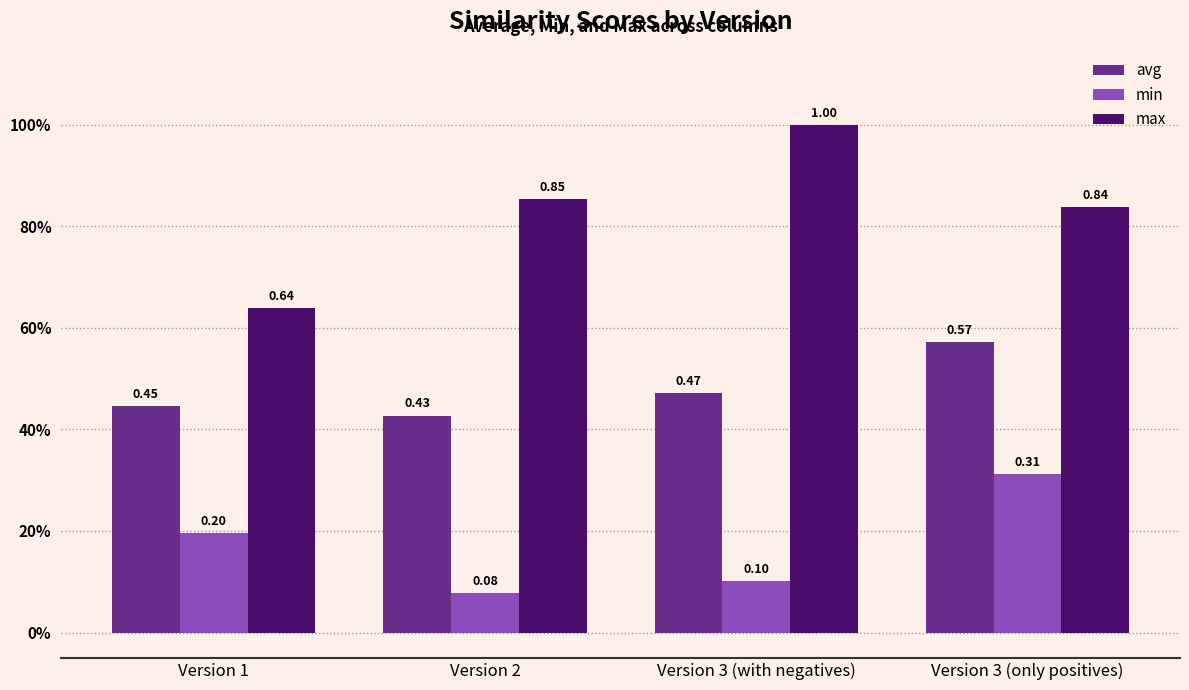

Which series has the largest total across all categories?

max